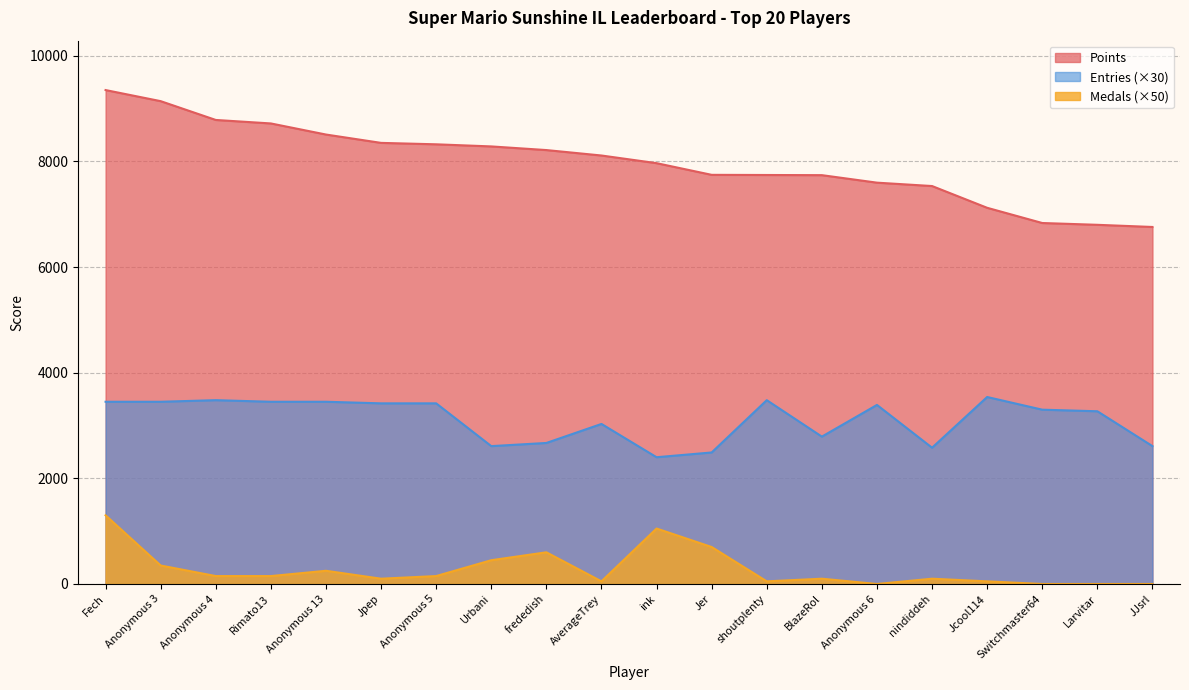

Which category has the lowest value across all series?

Anonymous 6